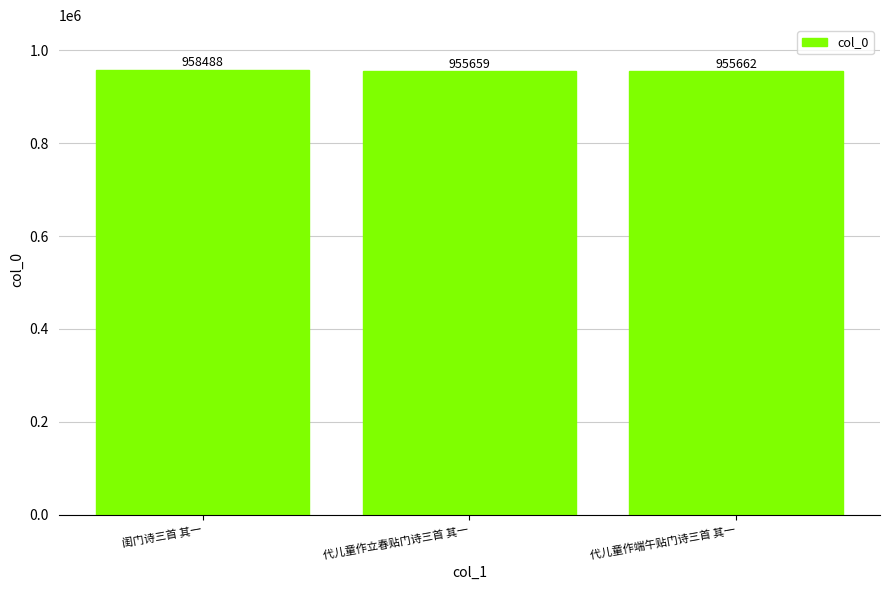

What is the value of the 3rd bar from the left?

955662